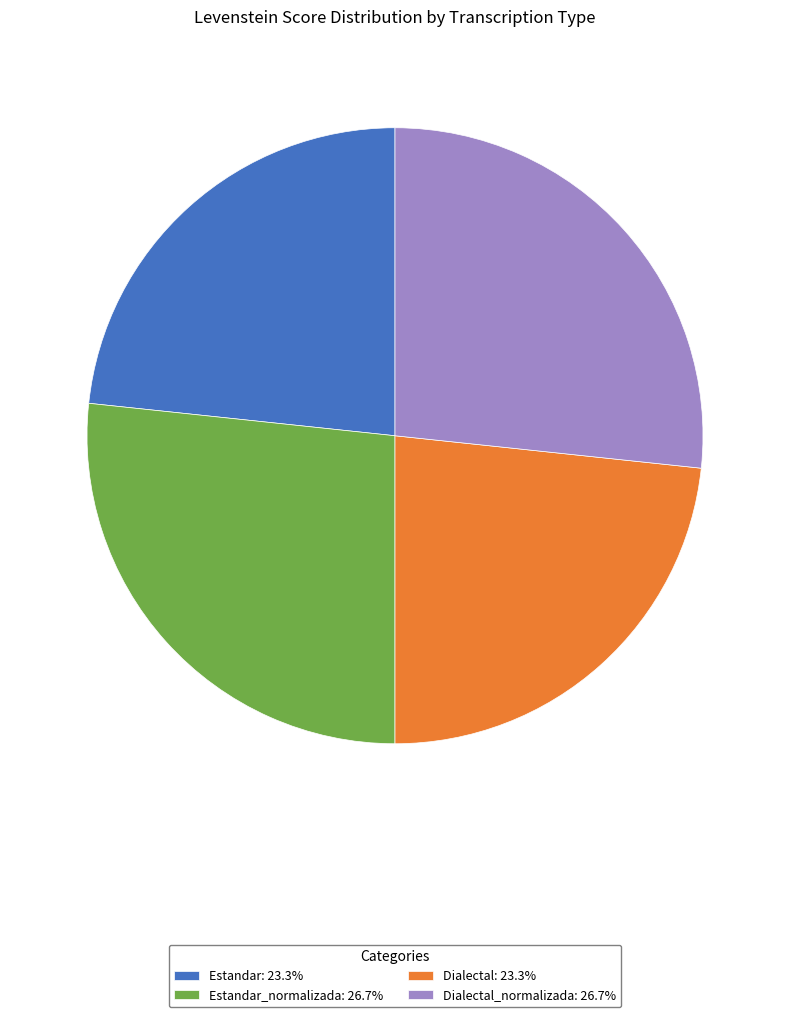

Combined, do Dialectal_normalizada: 26.7% and Estandar_normalizada: 26.7% account for over 50%?

Yes